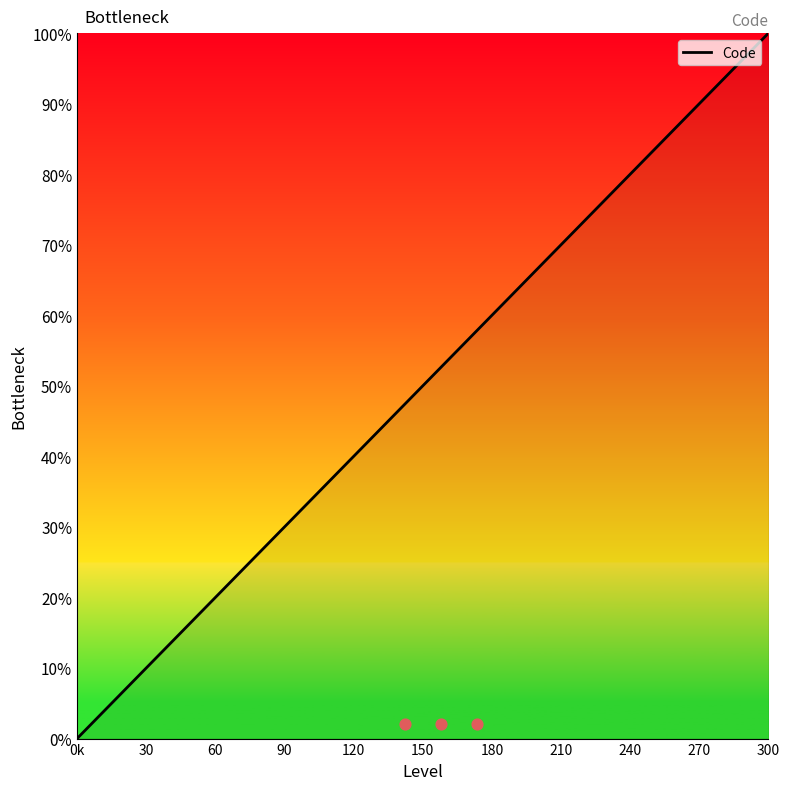

Which category has the highest value in the Code series?

300